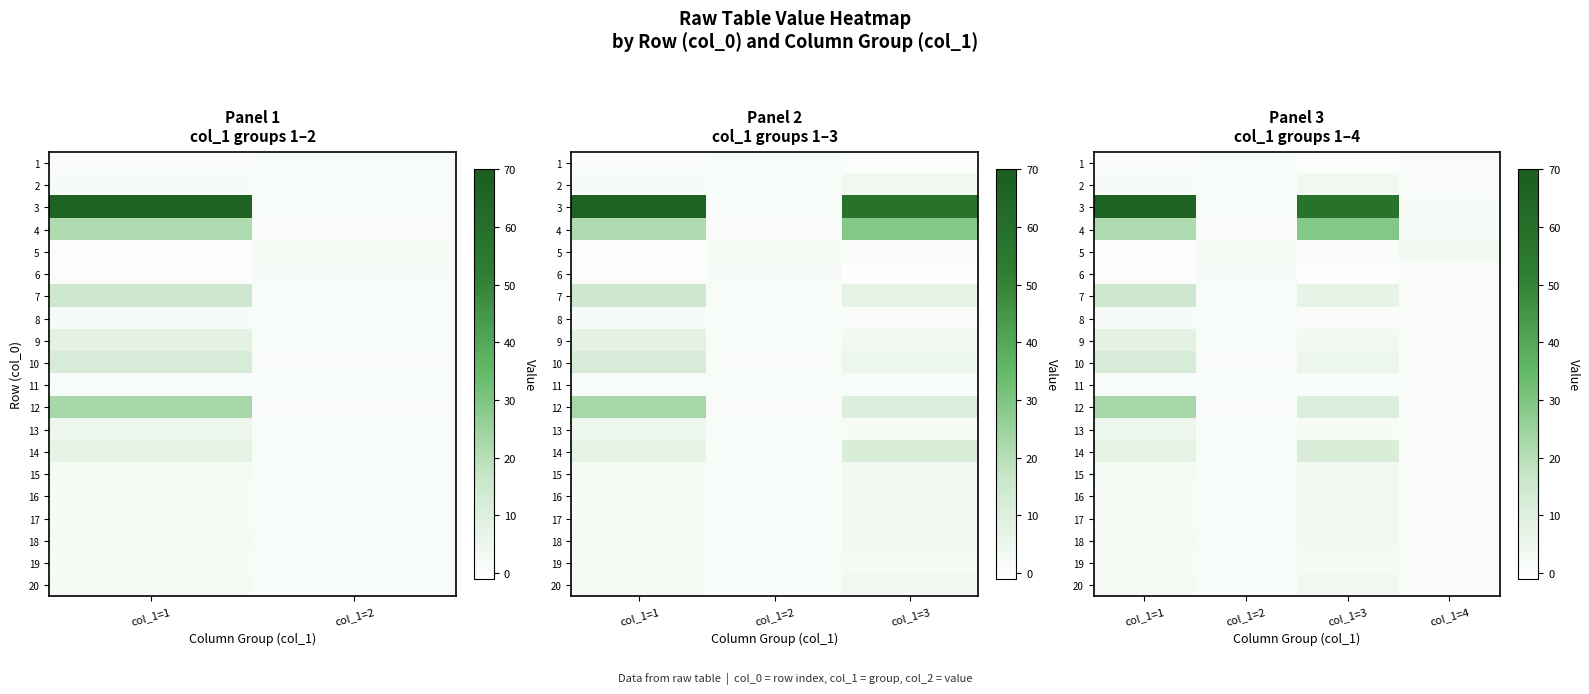

What is the approximate value of 12 at col_1=4?

0.8